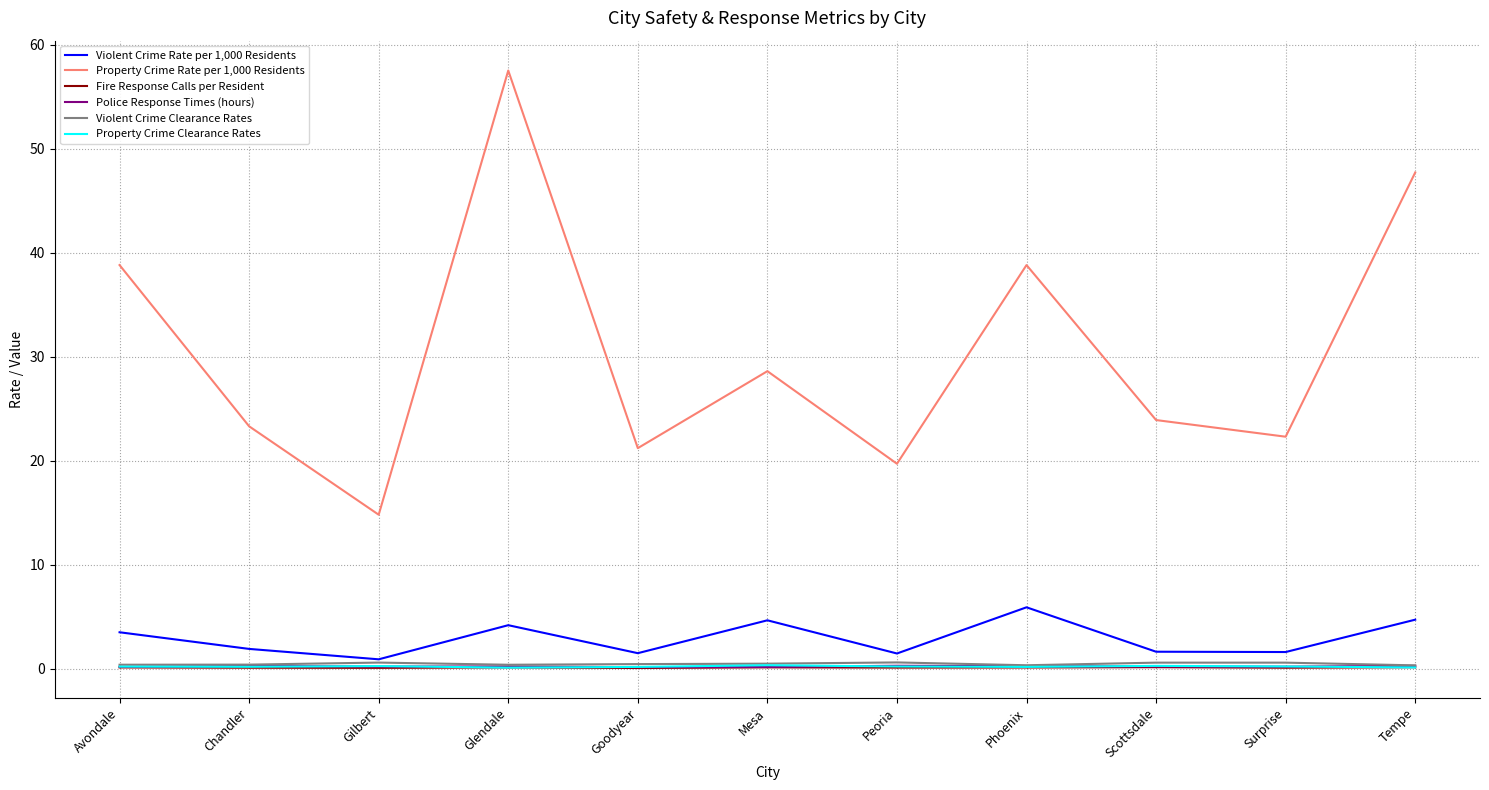

At which category is the sum across all series the highest?

Glendale